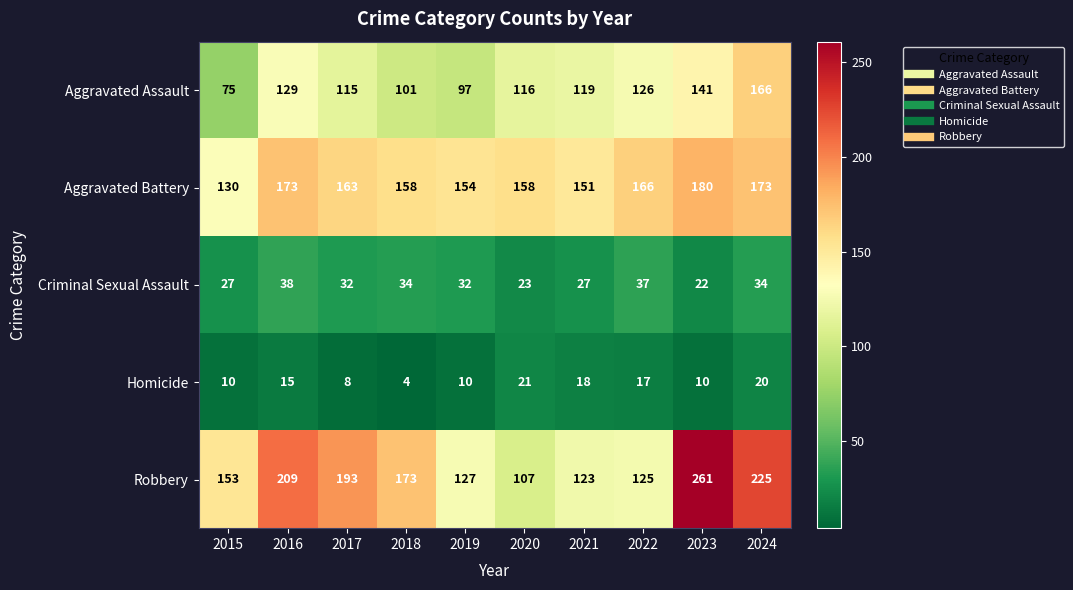

What is the sum of all Criminal Sexual Assault values?

306